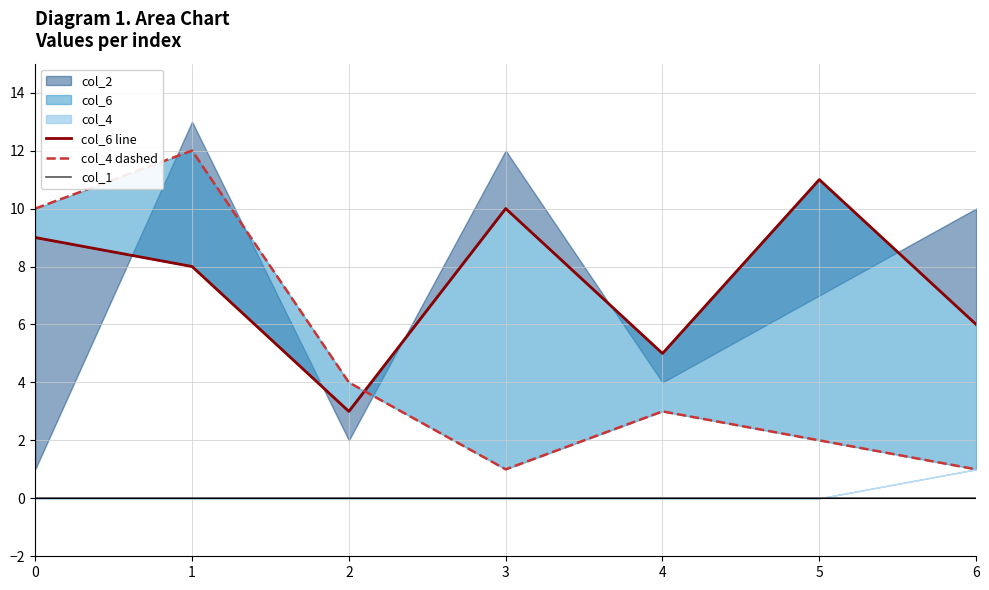

At how many categories does at least one series exceed 5?

5